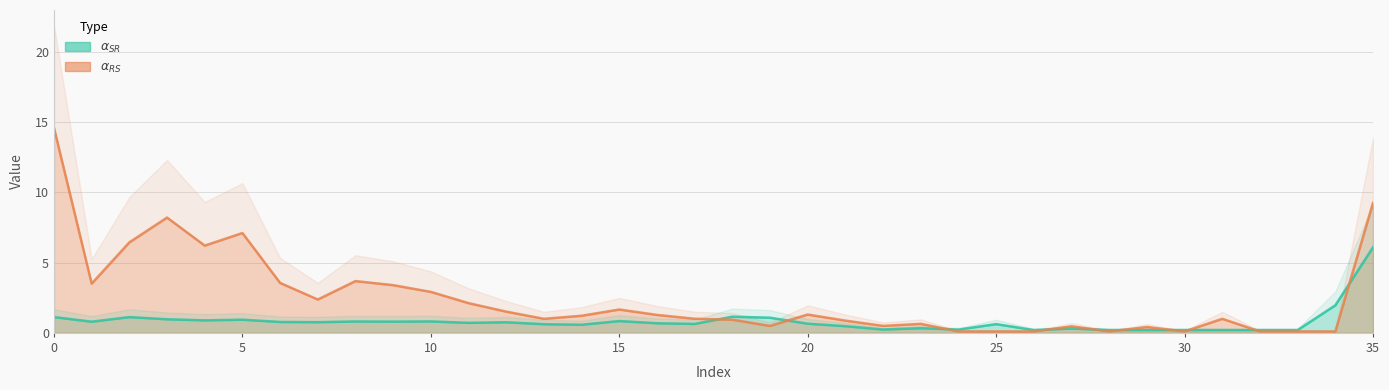

What is the highest value of the $\alpha_{RS}$ series?

14.6